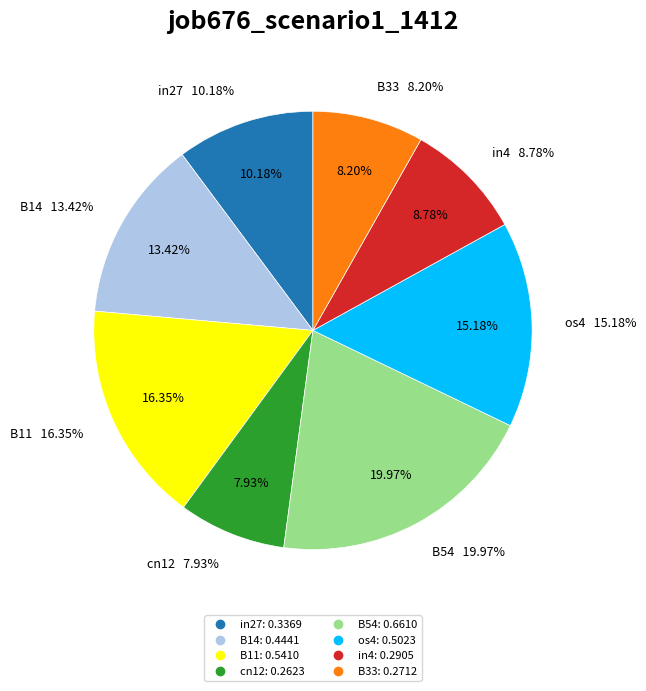

To the nearest percent, what percentage of the pie is in27?

10%